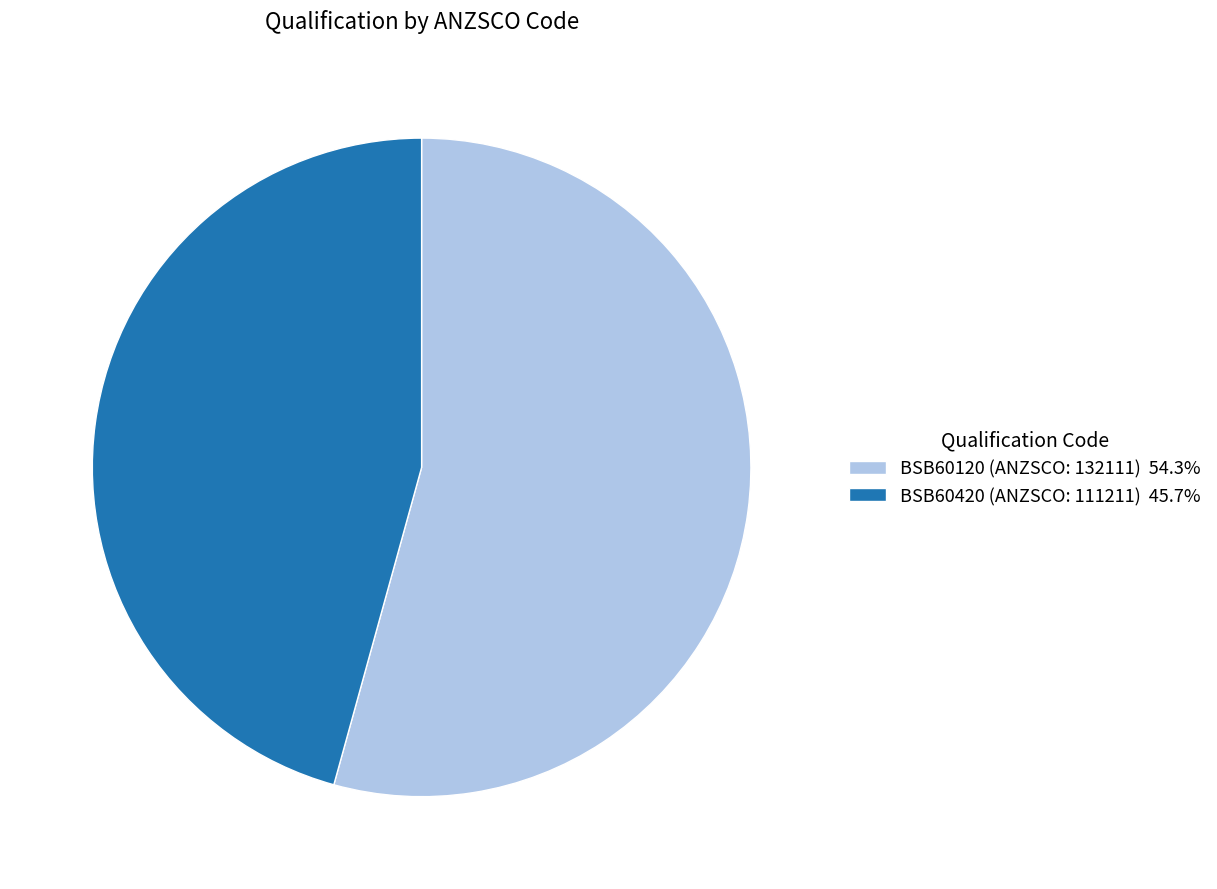

Is it true that BSB60420 is 31% of the pie?

False